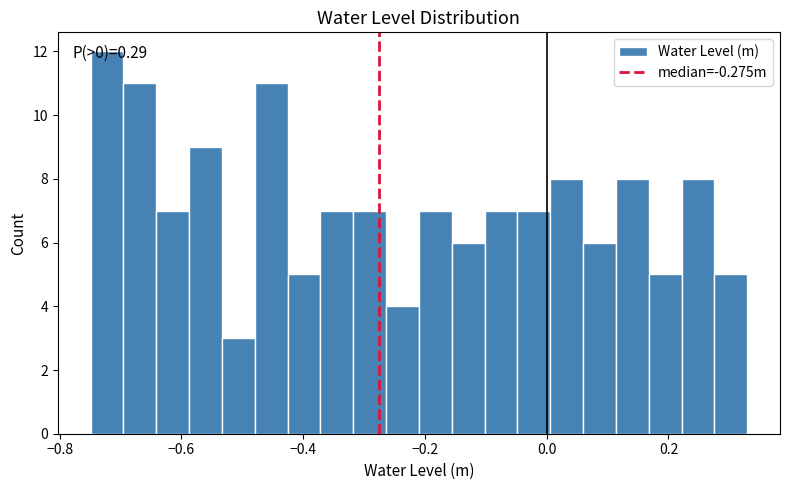

Around what value on the x-axis is the tallest bar? Give the approximate position of its centre, as read against the axis.

-0.72